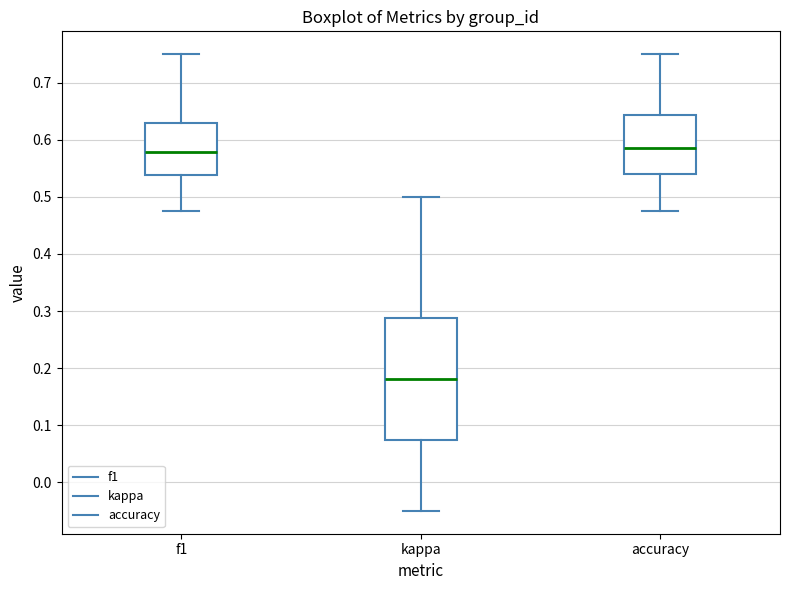

Where is the upper edge of the box for f1 on the y-axis? The values are not printed on the chart, so give them approximately, as read against the axis.

0.63